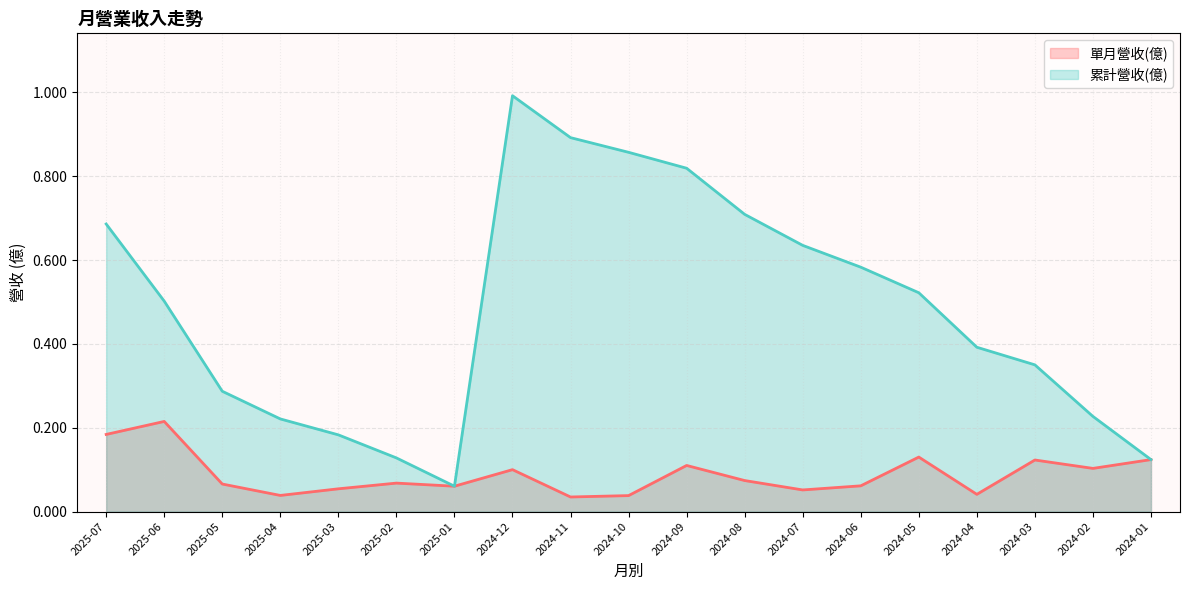

Which series has the largest total across all categories?

累計營收(億)